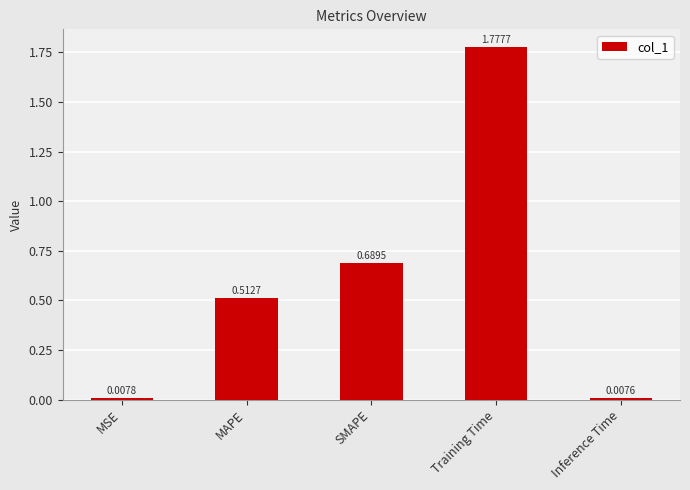

List the labels in order of value, largest first.

Training Time, SMAPE, MAPE, MSE, Inference Time